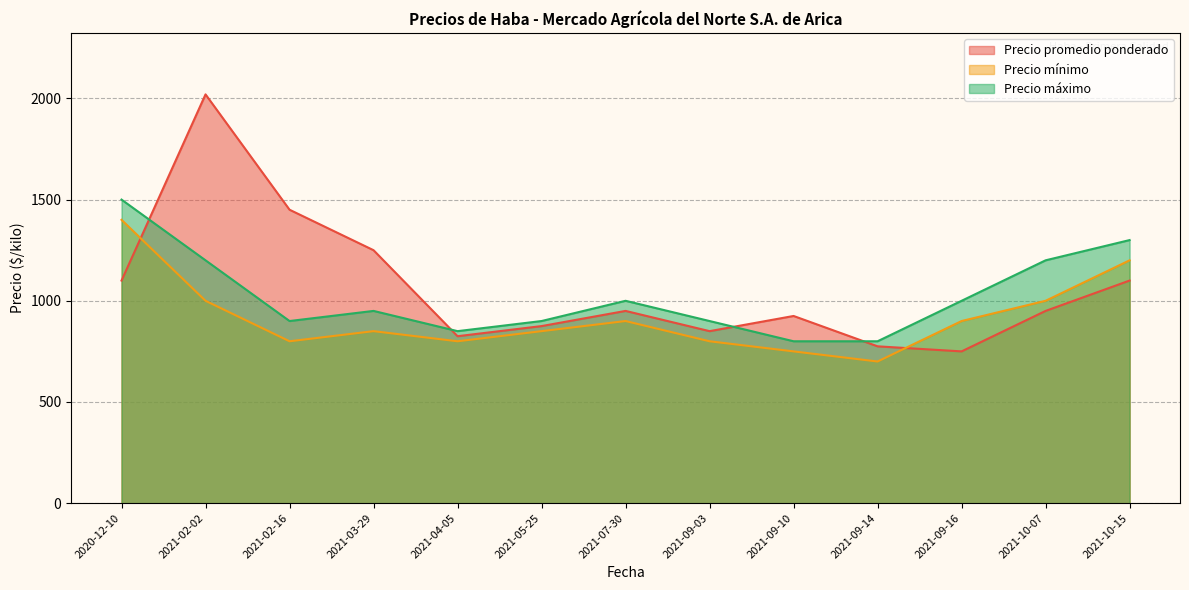

What is the difference between the second highest and second lowest values in the Precio máximo series?

500